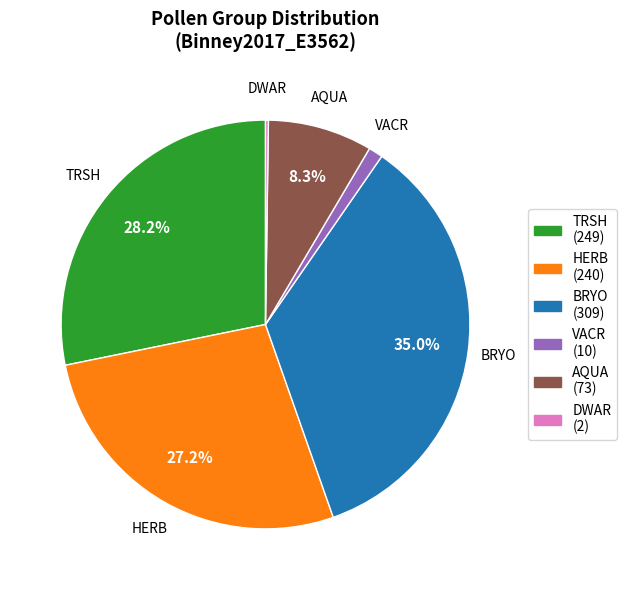

To the nearest percent, what is the average slice percentage?

17%